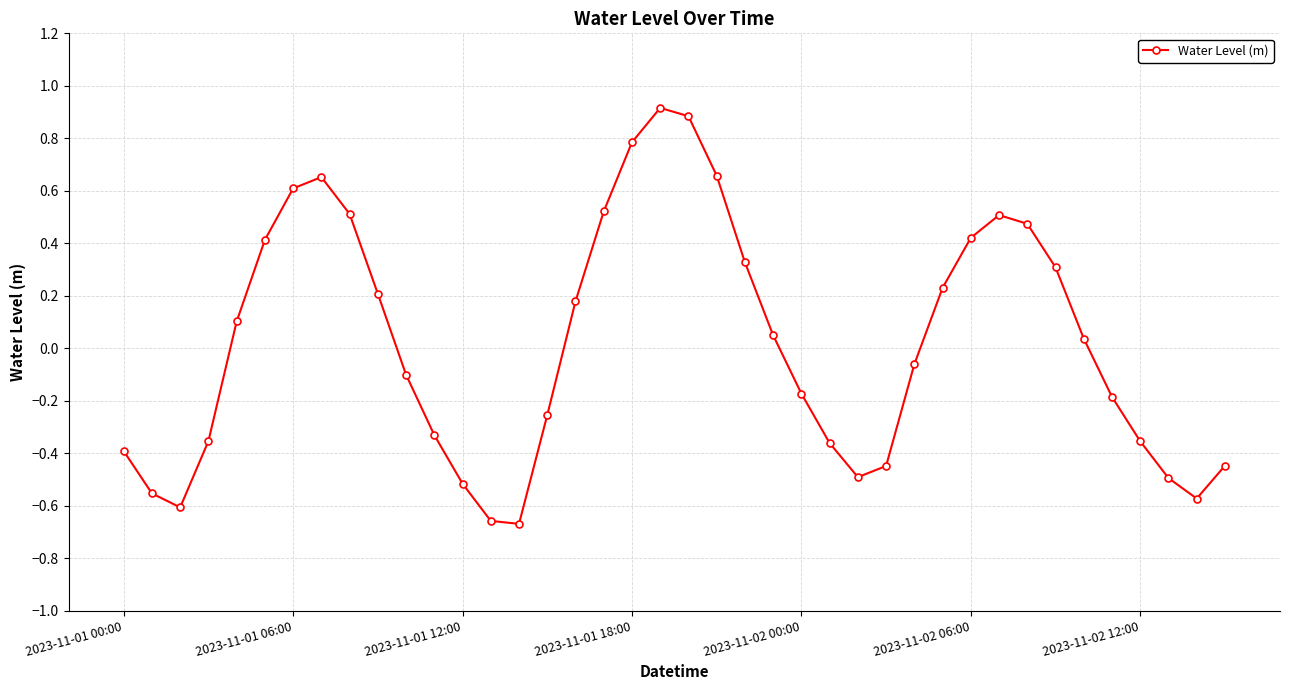

What is the value of the 19th point from the left?

0.8